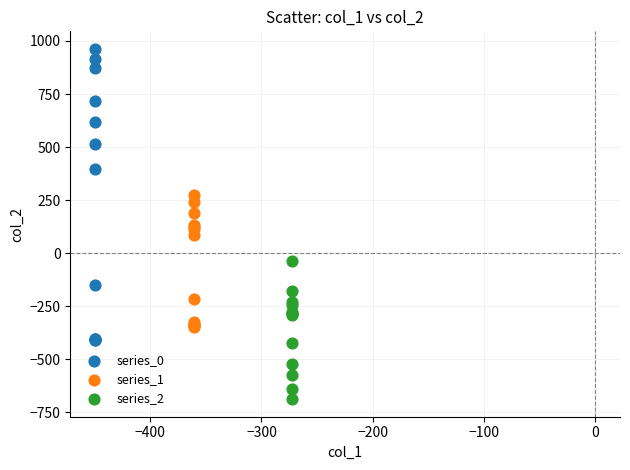

Which series has the widest spread of Y values?

series_0